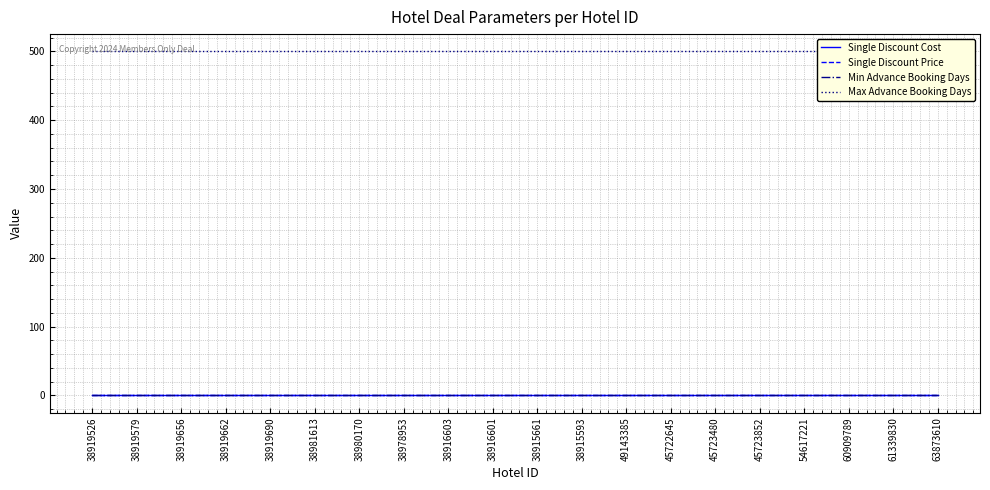

What is the sum of all Single Discount Cost values?

2.0